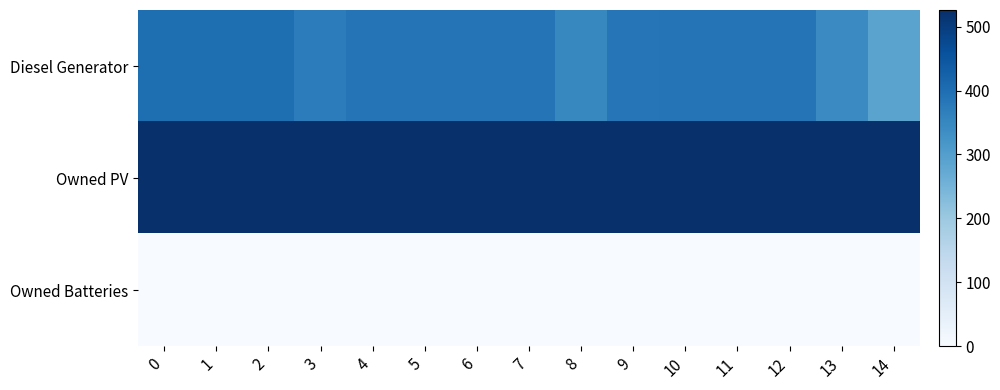

At how many categories does at least one series exceed 438?

15